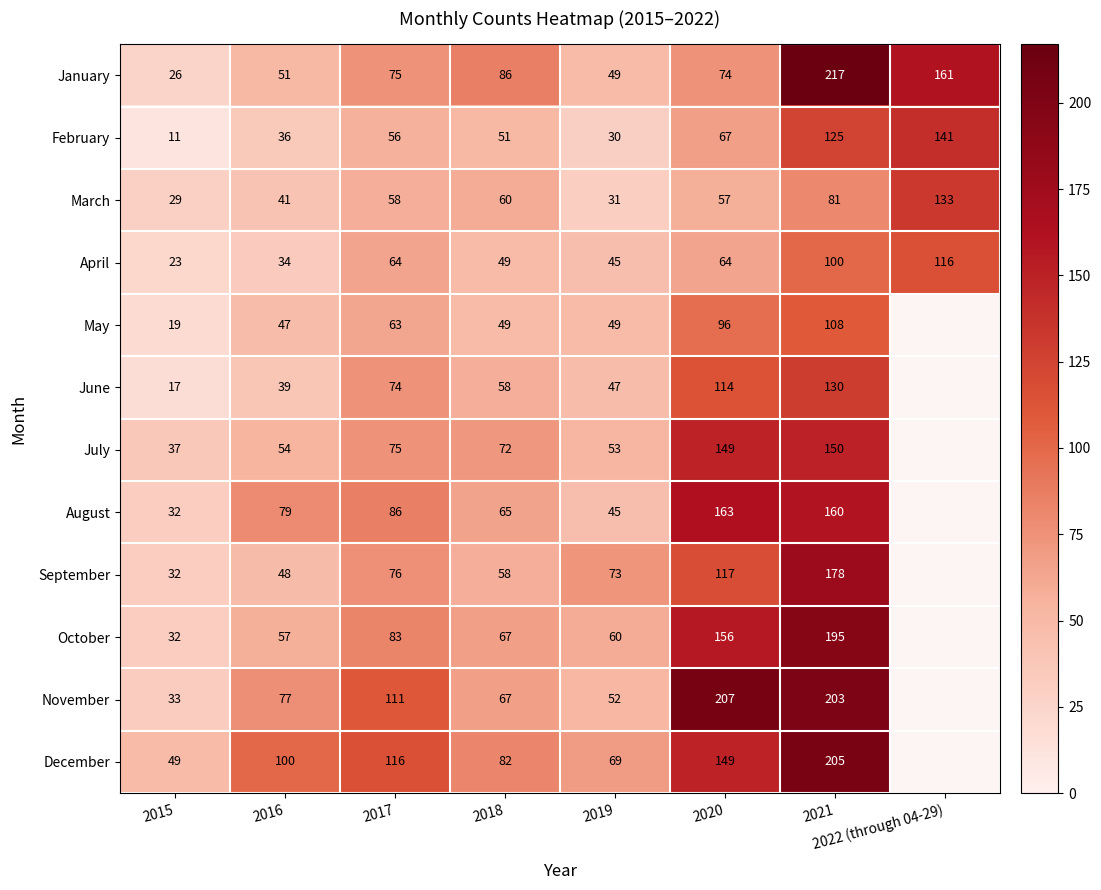

What is the difference between the second highest and minimum values in the February series?

114